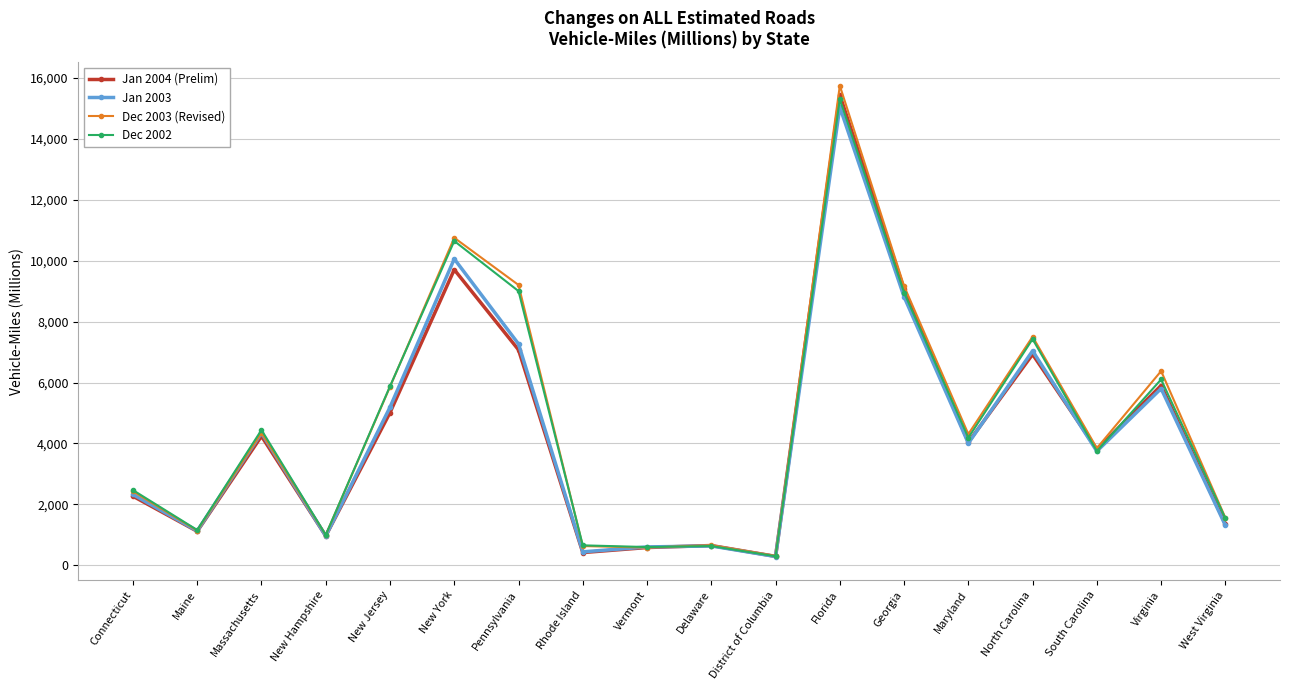

Read the Dec 2003 (Revised) value at Connecticut.

2425